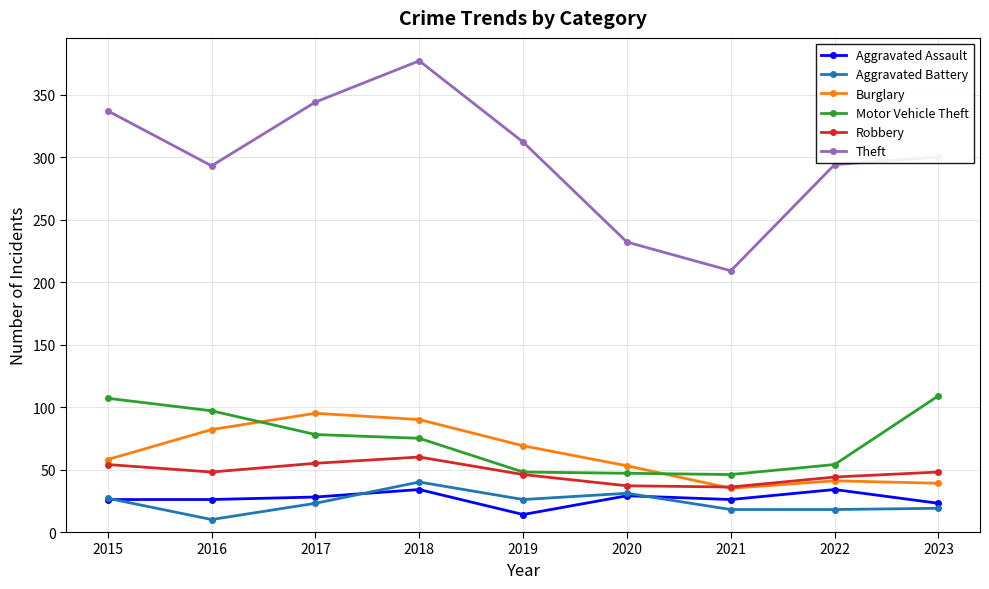

True or false: Motor Vehicle Theft and Theft cross at least once.

False